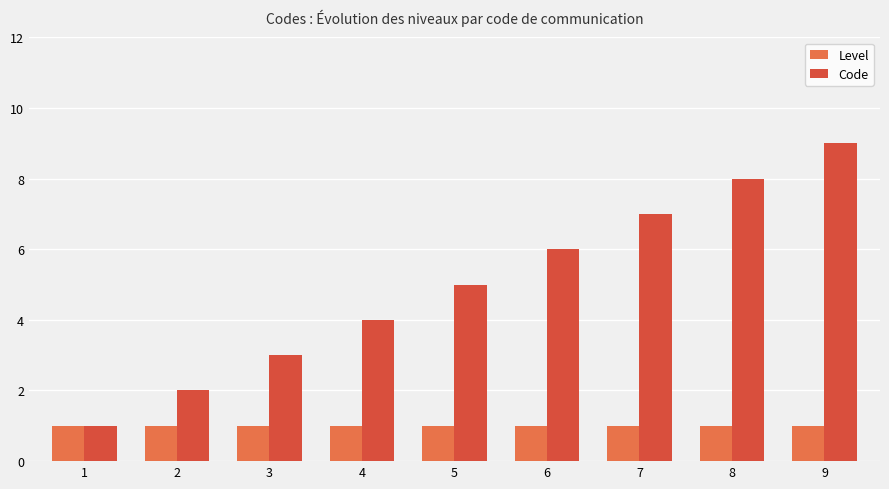

What are all the series names shown in the legend?

Level, Code